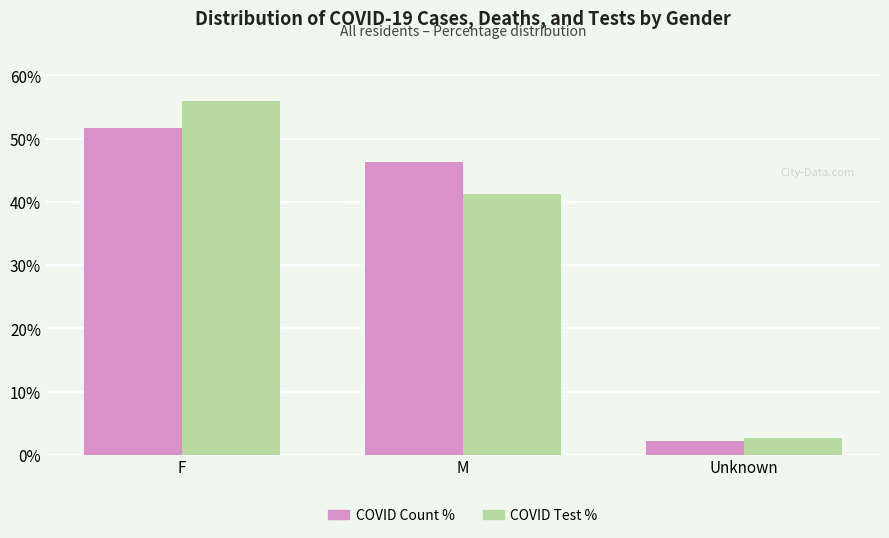

At which category is the sum across all series the highest?

F